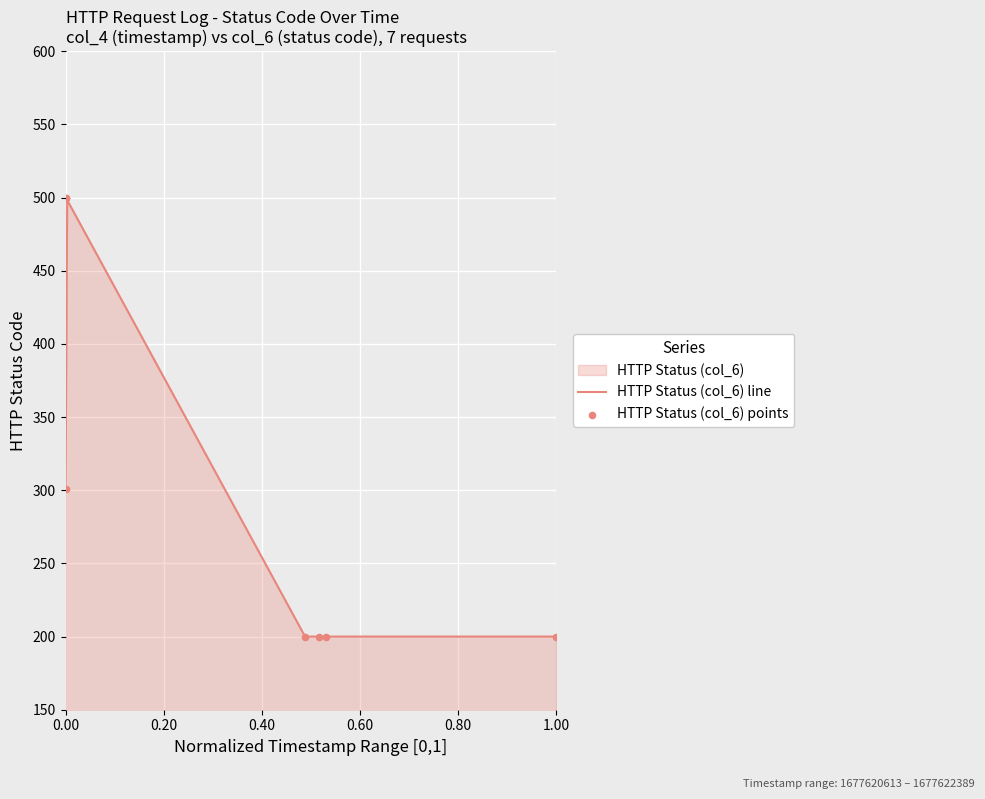

What is the change in value from 1677620614 to 1677621556?

-300